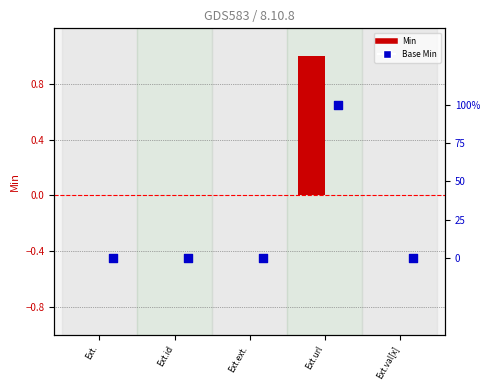

At how many categories does at least one series exceed 0?

1